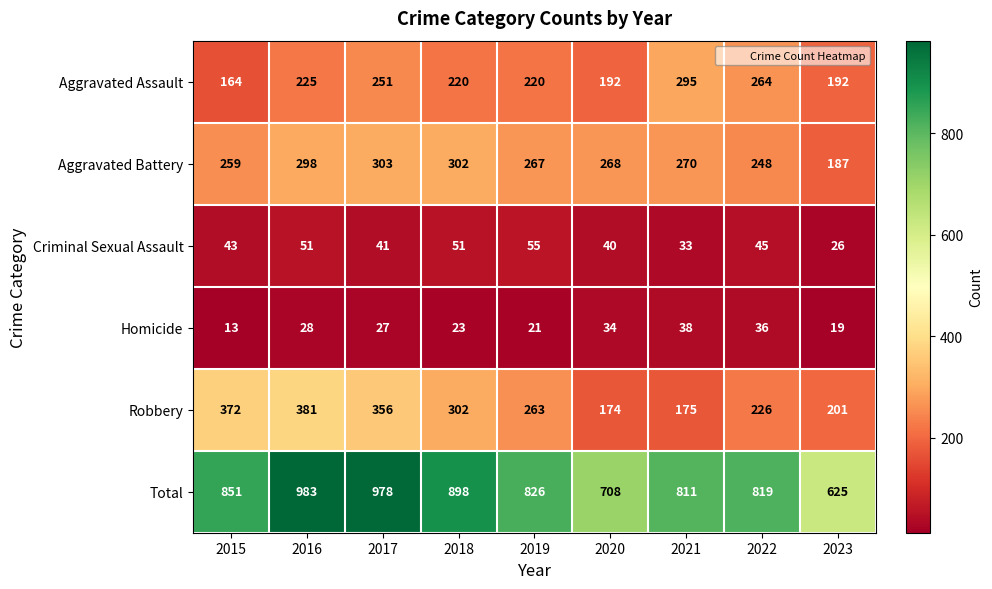

At which label does Aggravated Battery reach its minimum?

2023